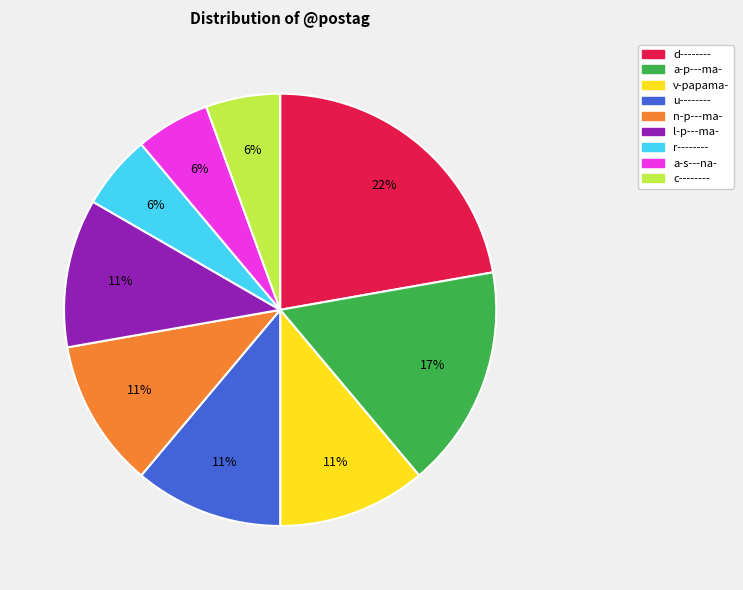

Which category has the biggest portion of the pie?

d--------